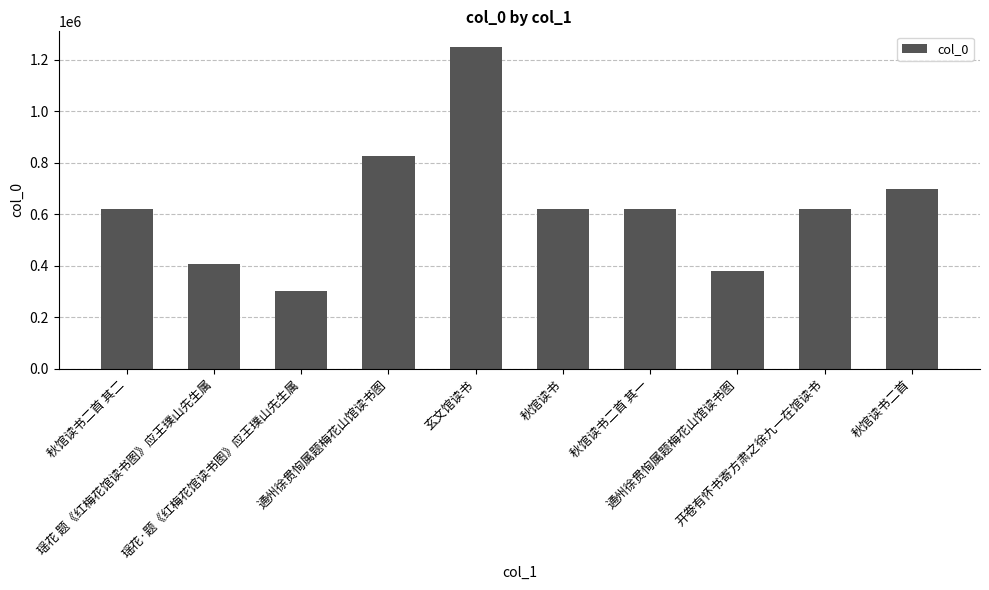

Reading left to right, what are all the values shown in this chart?

秋馆读书二首 其二=622496	瑶花 题《红梅花馆读书图》应王璞山先生属=408202	瑶花·题《红梅花馆读书图》应王璞山先生属=300750	通州徐贯恂属题梅花山馆读书图=825456	玄文馆读书=1248920	秋馆读书=622121	秋馆读书二首 其一=622495	通州徐贯恂属题梅花山馆读书图=381466	开卷有怀书寄方肃之徐九一在馆读书=622505	秋馆读书二首=699660